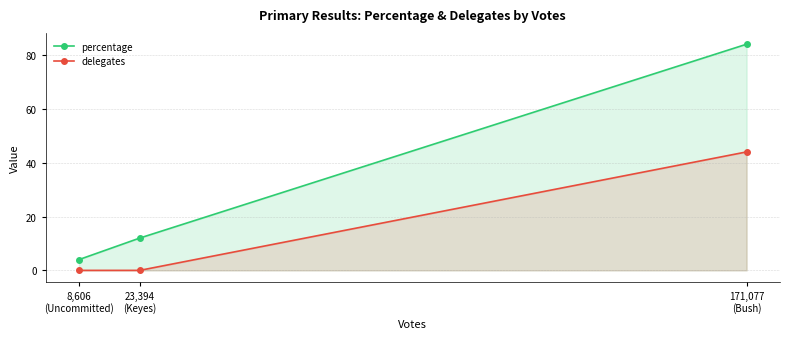

How many lines are shown in the chart?

2